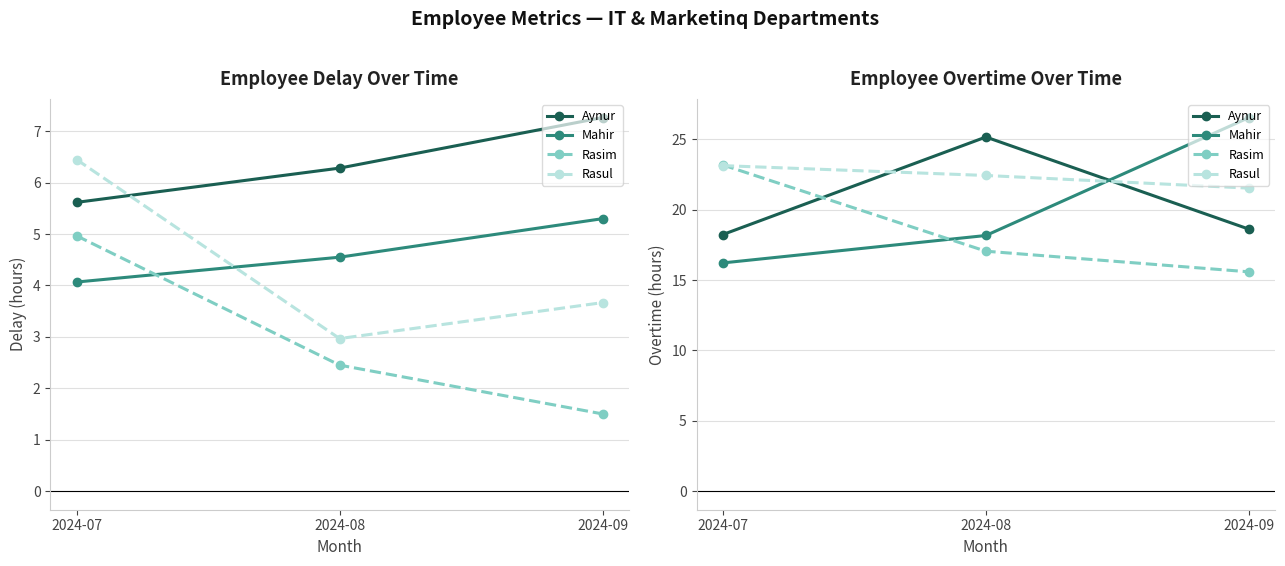

Rank the series at 2024-09 from highest to lowest value.

Mahir, Rasul, Aynur, Rasim